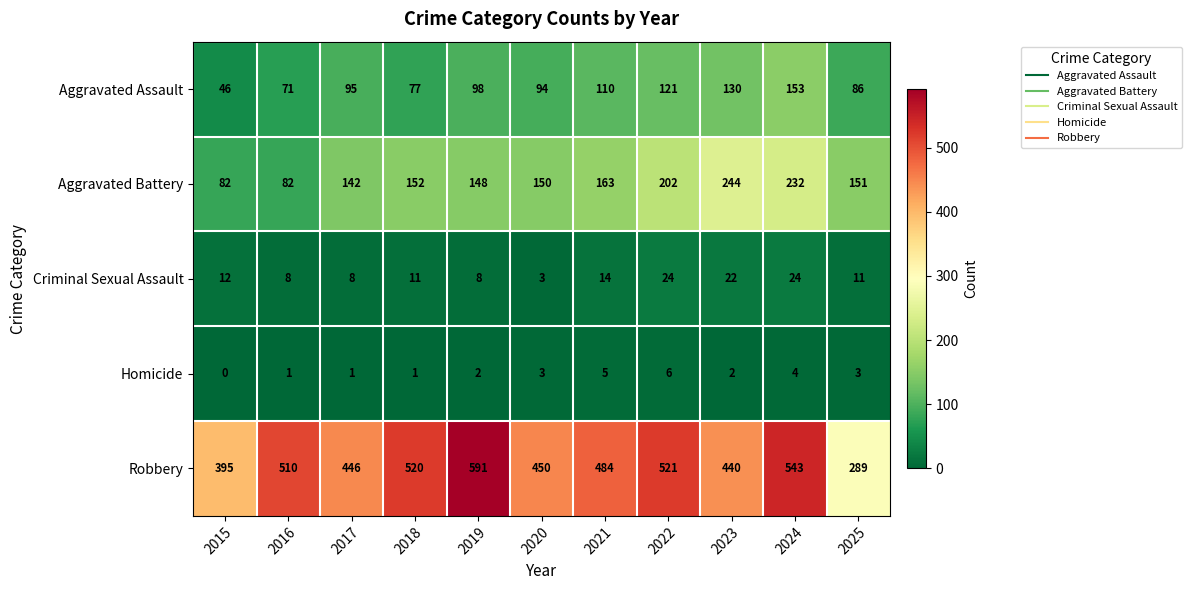

Which series has the largest range (max minus min)?

Robbery